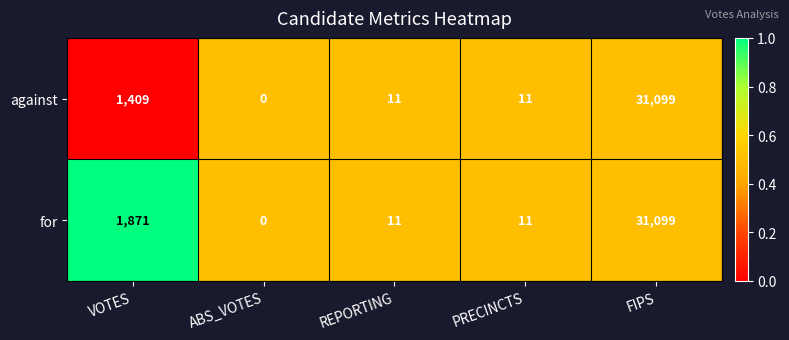

Reading right to left, list all the values displayed in this chart.

against: FIPS=31099	PRECINCTS=11	REPORTING=11	ABS_VOTES=0	VOTES=1409
for: FIPS=31099	PRECINCTS=11	REPORTING=11	ABS_VOTES=0	VOTES=1871